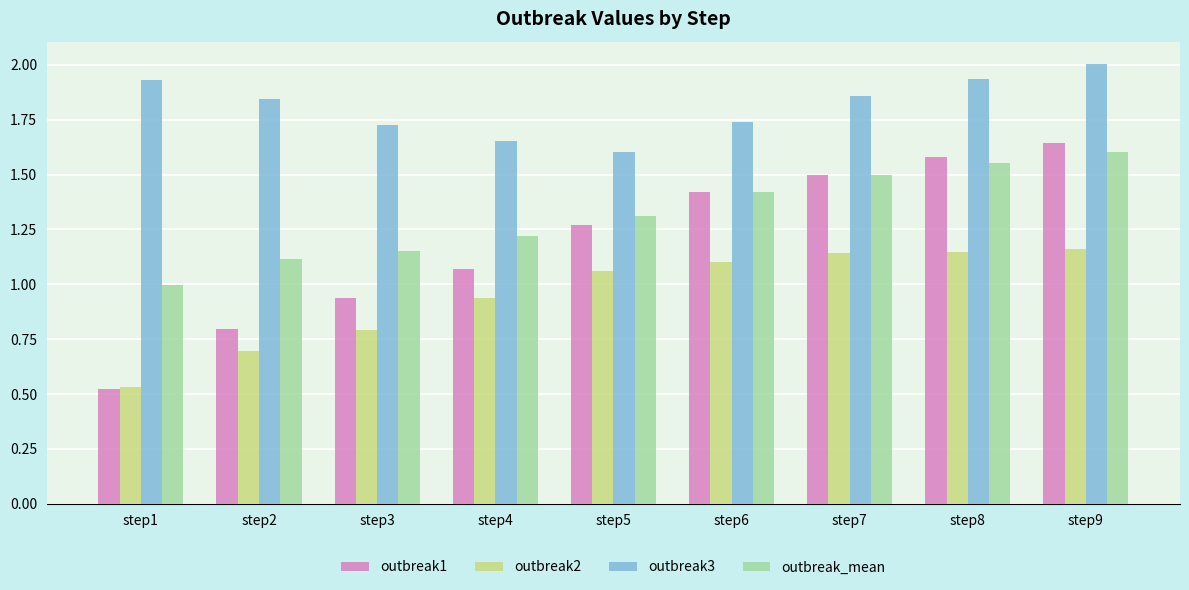

At how many categories does at least one series exceed 1?

9